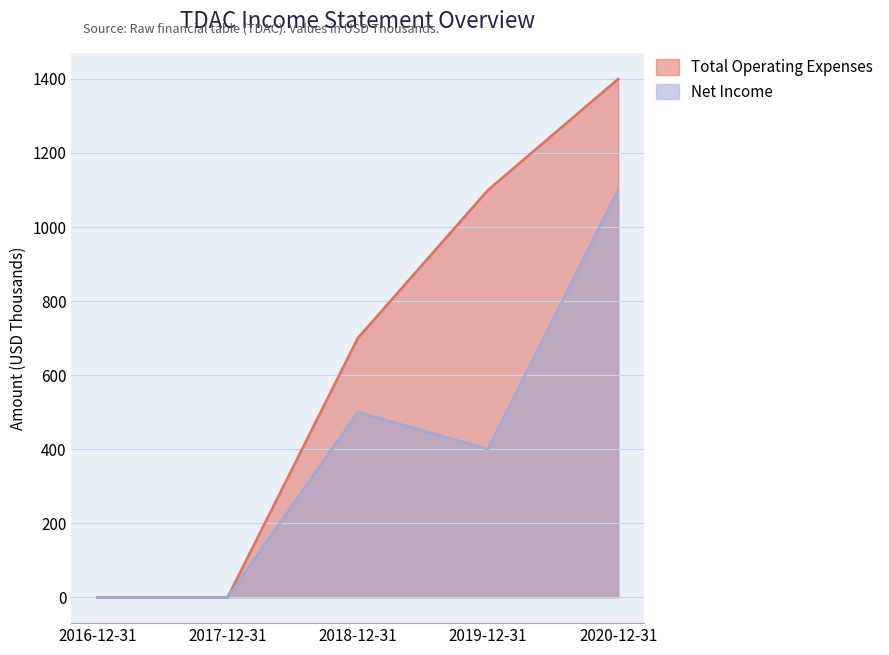

Is the value of Net Income at 2019-12-31 greater than the value of Total Operating Expenses at 2019-12-31?

No